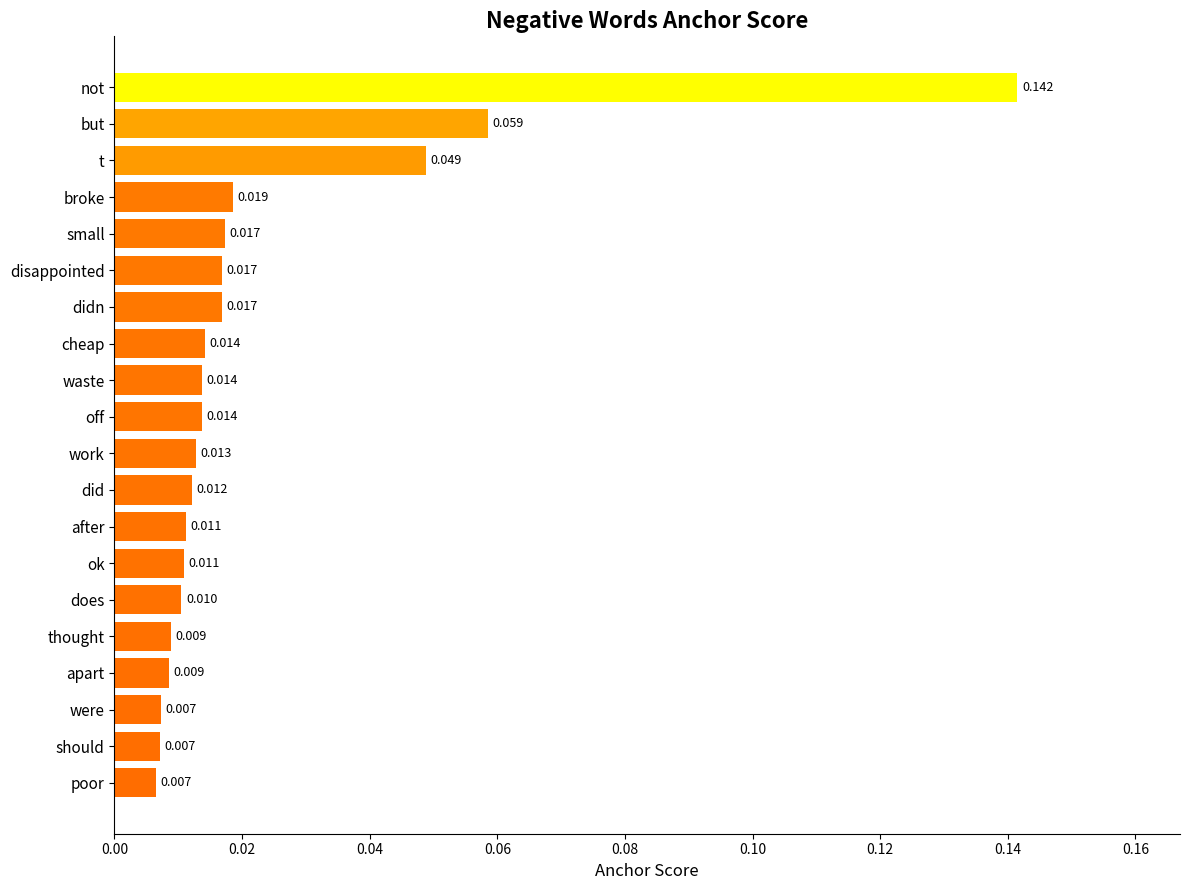

Which has a higher value, t or did?

t